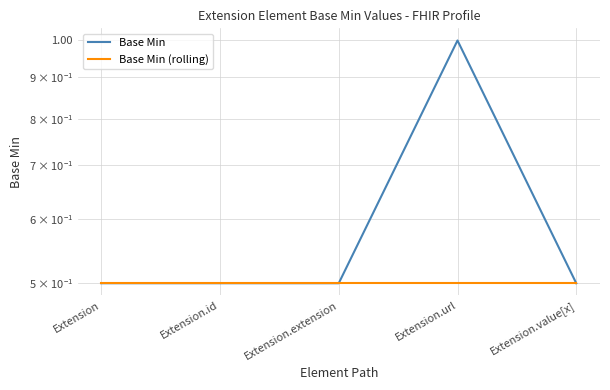

Rank the categories by Base Min value from lowest to highest.

Extension, Extension.id, Extension.extension, Extension.value[x], Extension.url